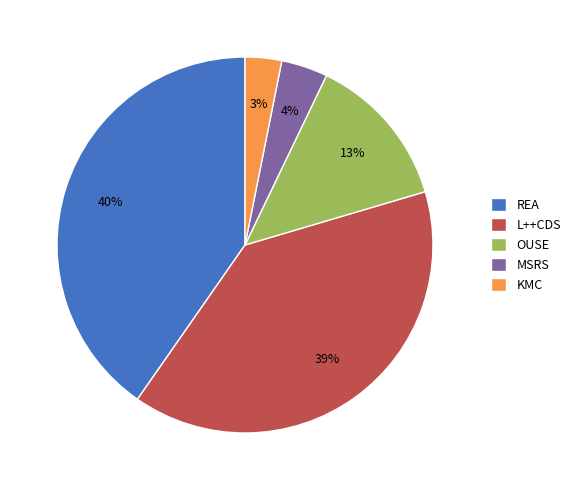

The REA slice represents 33% of the pie. True or false?

False